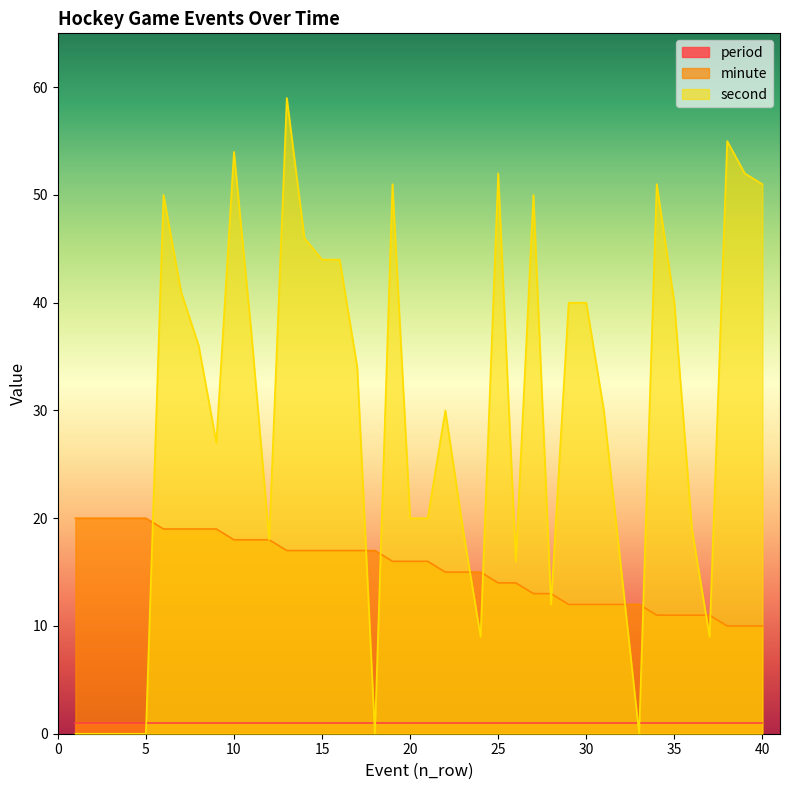

Which series has the largest total across all categories?

second